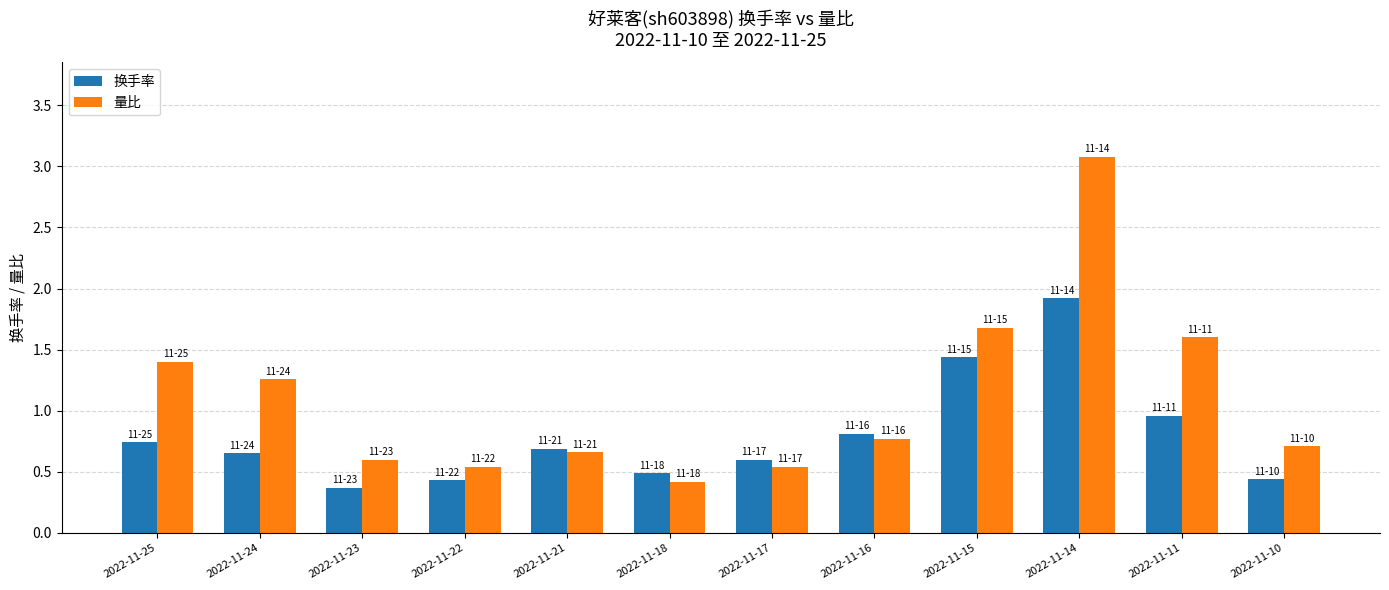

What is the maximum value for 换手率?

1.9